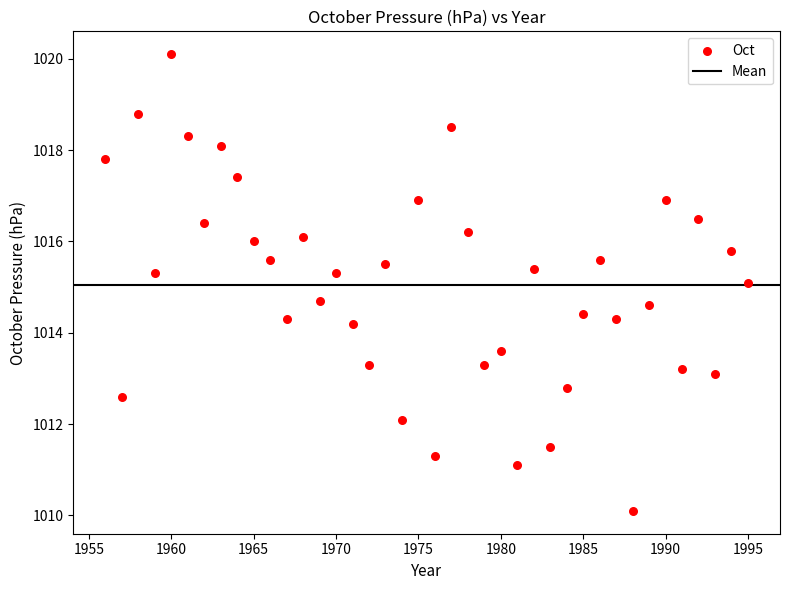

What is the range of X values (max minus min)?

39.0